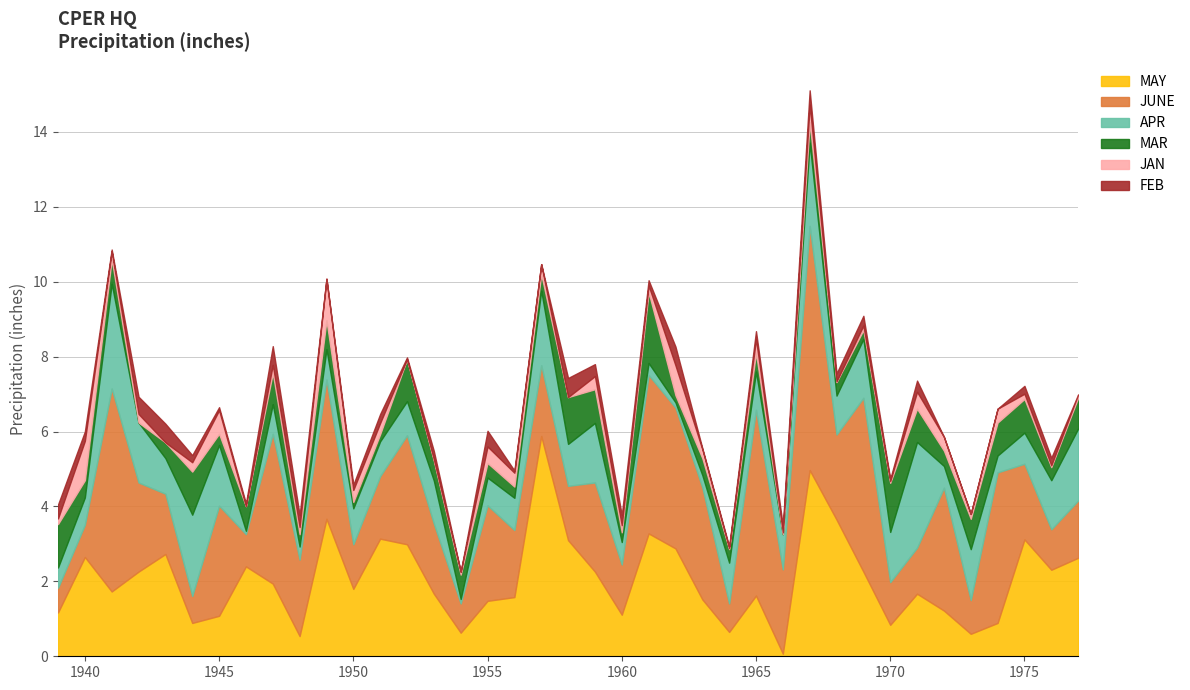

Reading left to right, transcribe all the data shown in this chart.

MAY: 1.2	2.6	1.7	2.3	2.7	0.9	1.1	2.4	1.9	0.5	3.7	1.8	3.1	3.0	1.7	0.6	1.5	1.6	5.9	3.1	2.3	1.1	3.3	2.9	1.5	0.7	1.6	0.1	5.0	3.6	2.3	0.8	1.7	1.2	0.6	0.9	3.1	2.3	2.6
JUNE: 0.7	0.9	5.4	2.4	1.6	0.7	2.9	0.9	4.0	2.0	3.7	1.2	1.7	2.9	1.9	0.8	2.5	1.8	1.9	1.4	2.4	1.3	4.2	3.8	3.0	0.8	5.0	2.2	6.5	2.3	4.6	1.1	1.2	3.3	0.9	4.0	2.0	1.1	1.5
APR: 0.5	0.7	2.8	1.6	0.9	2.2	1.6	0.1	0.8	0.3	0.8	1.0	0.9	0.9	1.1	0.1	0.7	0.9	2.0	1.1	1.6	0.6	0.3	0.1	0.3	1.1	1.0	0.9	2.2	1.0	1.6	1.3	2.8	0.6	1.4	0.5	0.8	1.3	1.9
MAR: 1.2	0.5	0.7	0.0	0.4	1.1	0.3	0.7	0.8	0.3	0.8	0.2	0.2	1.1	0.5	0.7	0.4	0.3	0.4	1.2	0.9	0.3	1.9	0.2	0.5	0.4	0.5	0.0	0.6	0.4	0.2	1.3	0.9	0.4	0.8	0.9	0.9	0.3	0.8
JAN: 0.1	1.1	0.2	0.2	0.0	0.2	0.6	0.0	0.2	0.2	1.1	0.3	0.3	0.0	0.0	0.1	0.4	0.4	0.3	0.0	0.3	0.2	0.2	0.8	0.2	0.0	0.4	0.1	0.5	0.0	0.1	0.1	0.5	0.4	0.1	0.4	0.1	0.1	0.1
FEB: 0.4	0.2	0.1	0.5	0.5	0.2	0.1	0.1	0.5	0.3	0.0	0.1	0.2	0.1	0.2	0.0	0.4	0.1	0.0	0.5	0.3	0.3	0.1	0.5	0.0	0.0	0.2	0.2	0.4	0.2	0.3	0.1	0.3	0.0	0.0	0.0	0.2	0.2	0.0